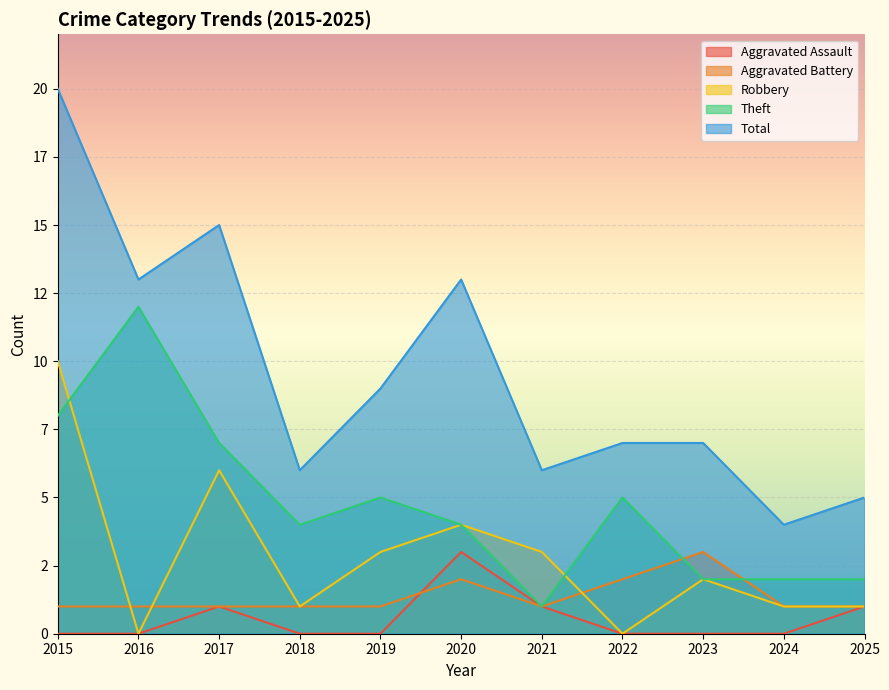

What is the total value across all series at 2024?

8